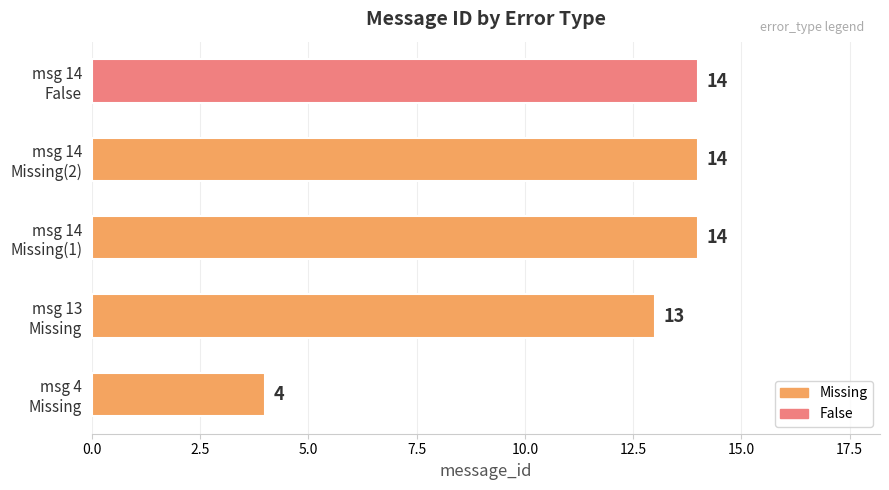

What is the greatest value displayed?

14